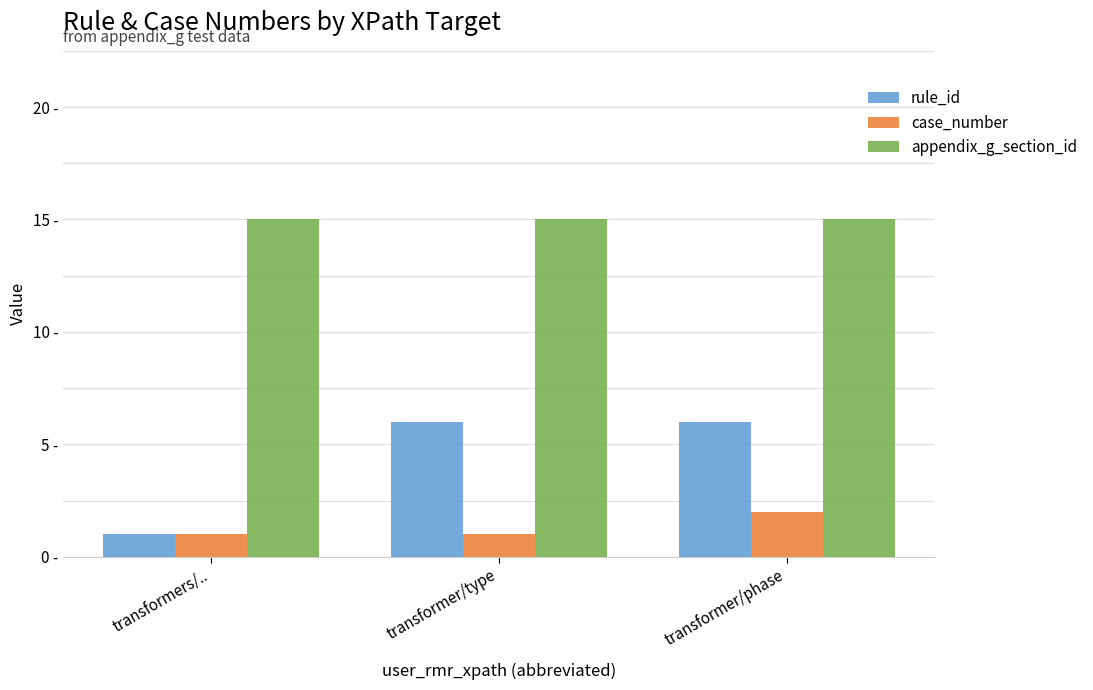

At which category is the sum across all series the highest?

transformer/phase